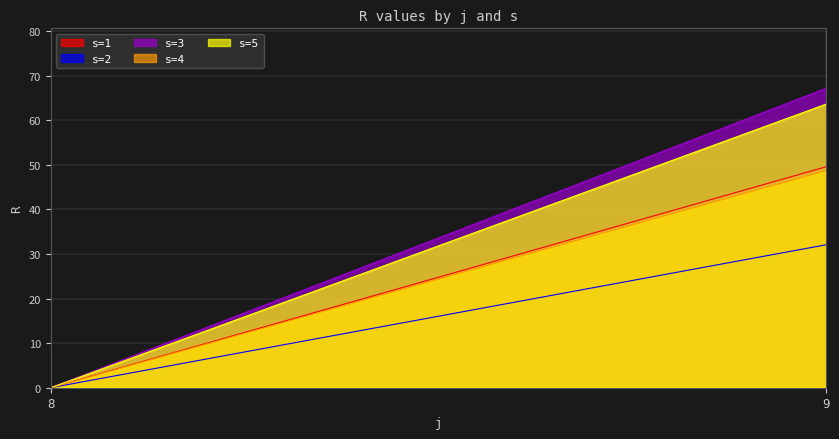

Read the s=5 value at 9.

63.6